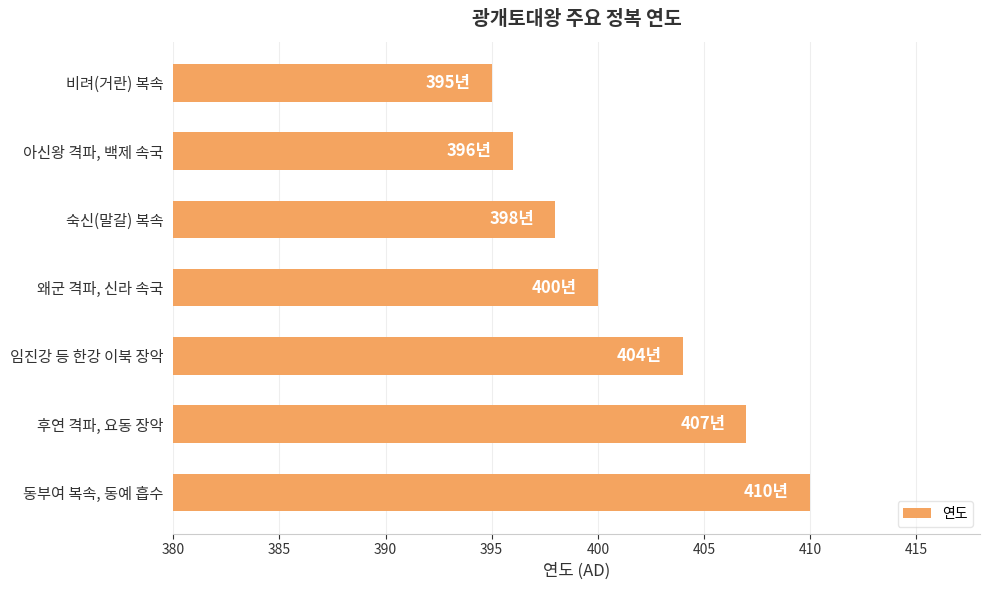

What is the ratio of the value at 임진강 등 한강 이북 장악 to the value at 아신왕 격파, 백제 속국?

1.0